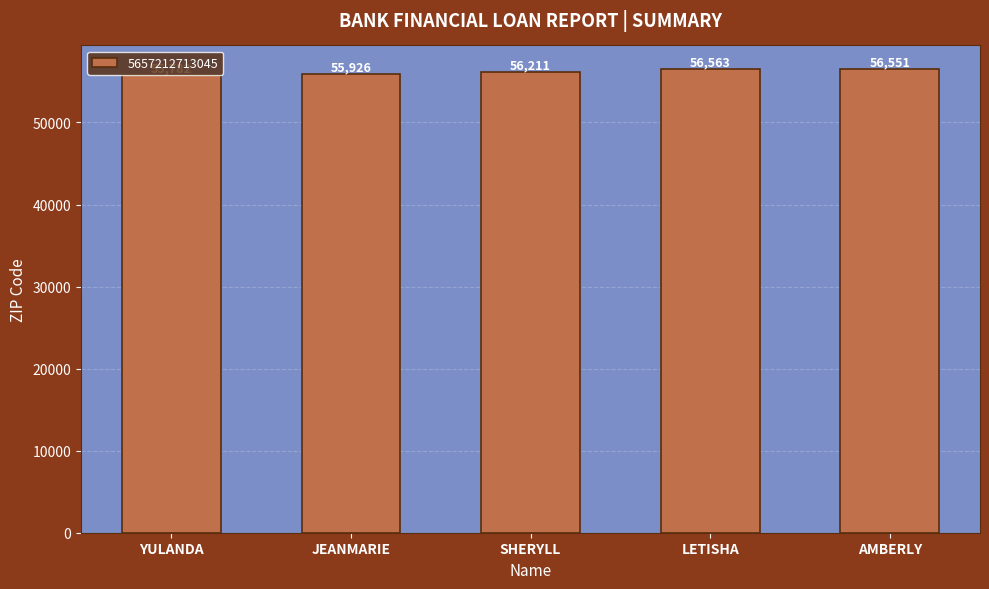

What is the change in value from YULANDA to SHERYLL?

+429